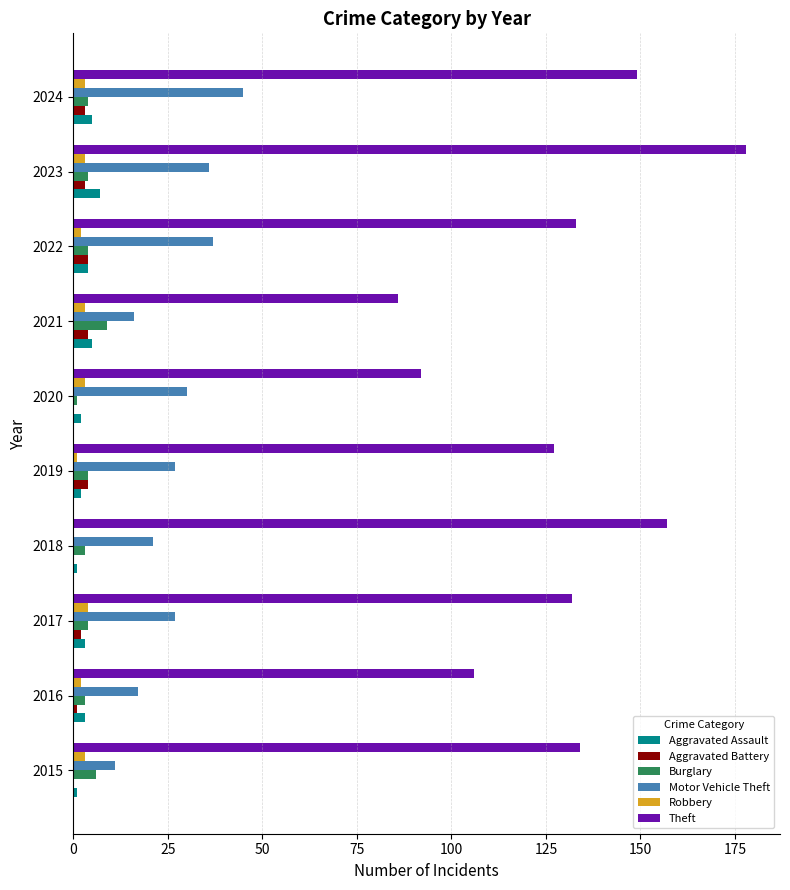

Which series has the largest range (max minus min)?

Theft